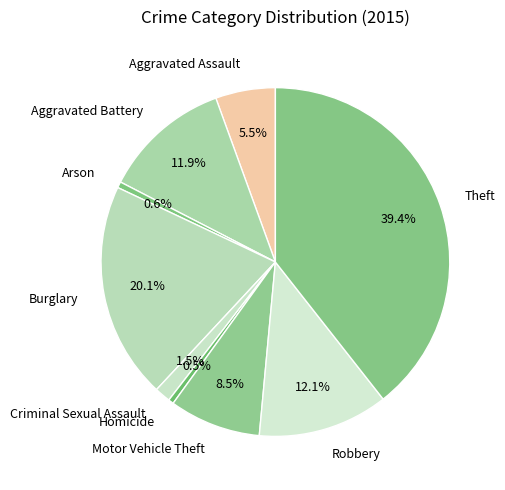

Is the sum of Theft and Homicide greater than half?

No